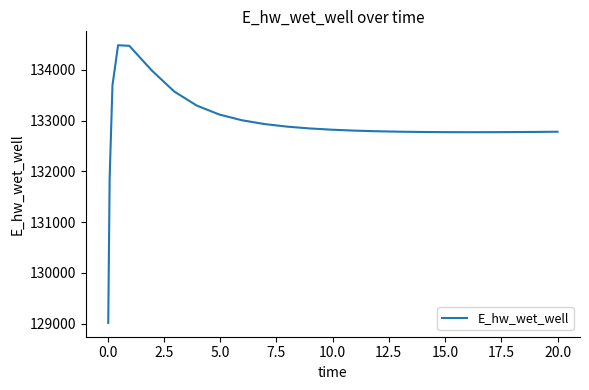

What is the greatest value displayed?

134482.4